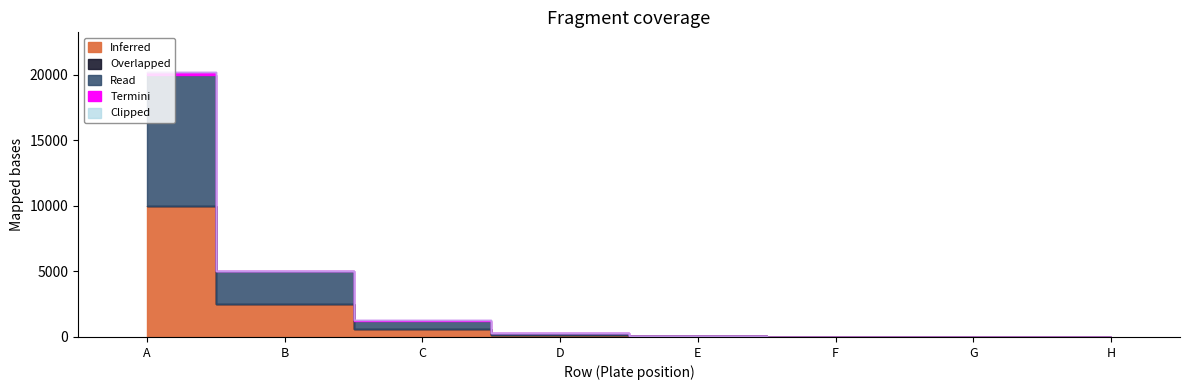

The Inferred series shows 272.1 at D. True or false?

False